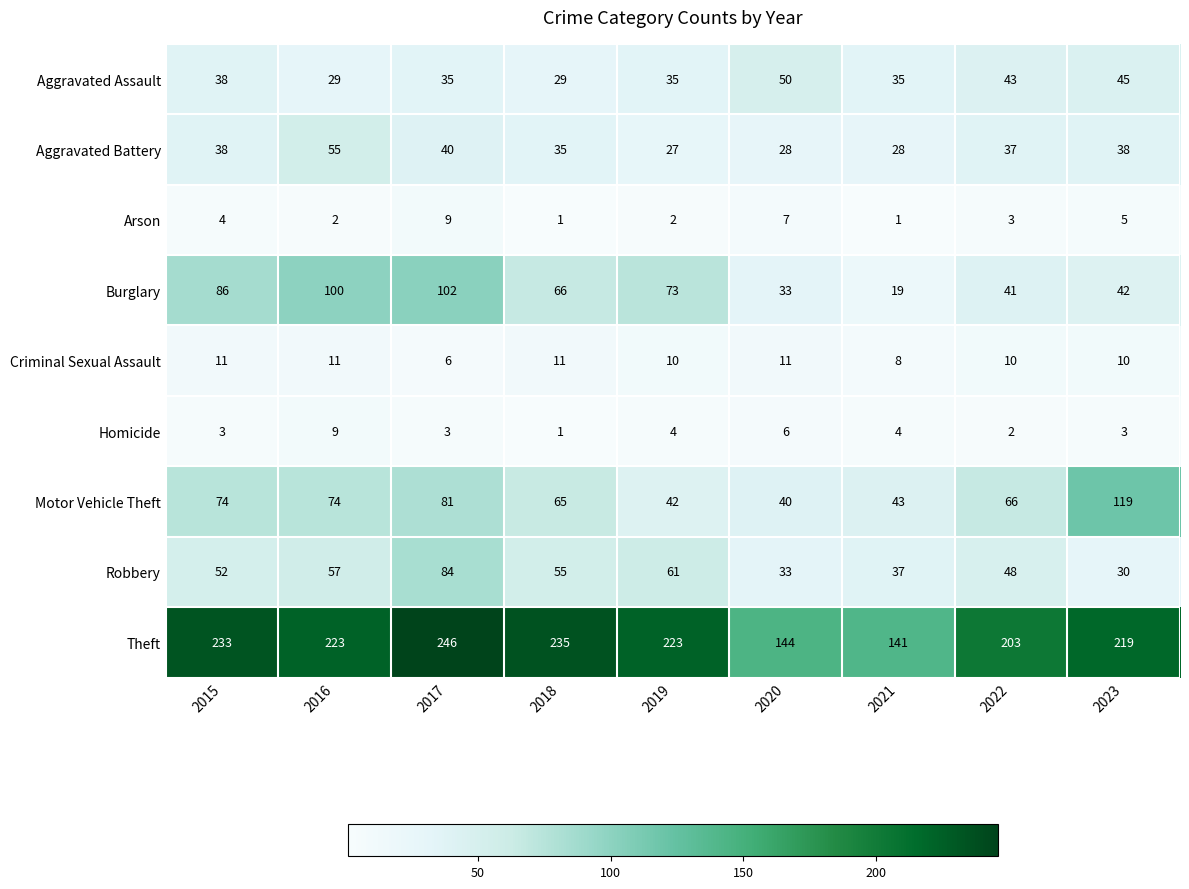

How many data points does each series have?

9